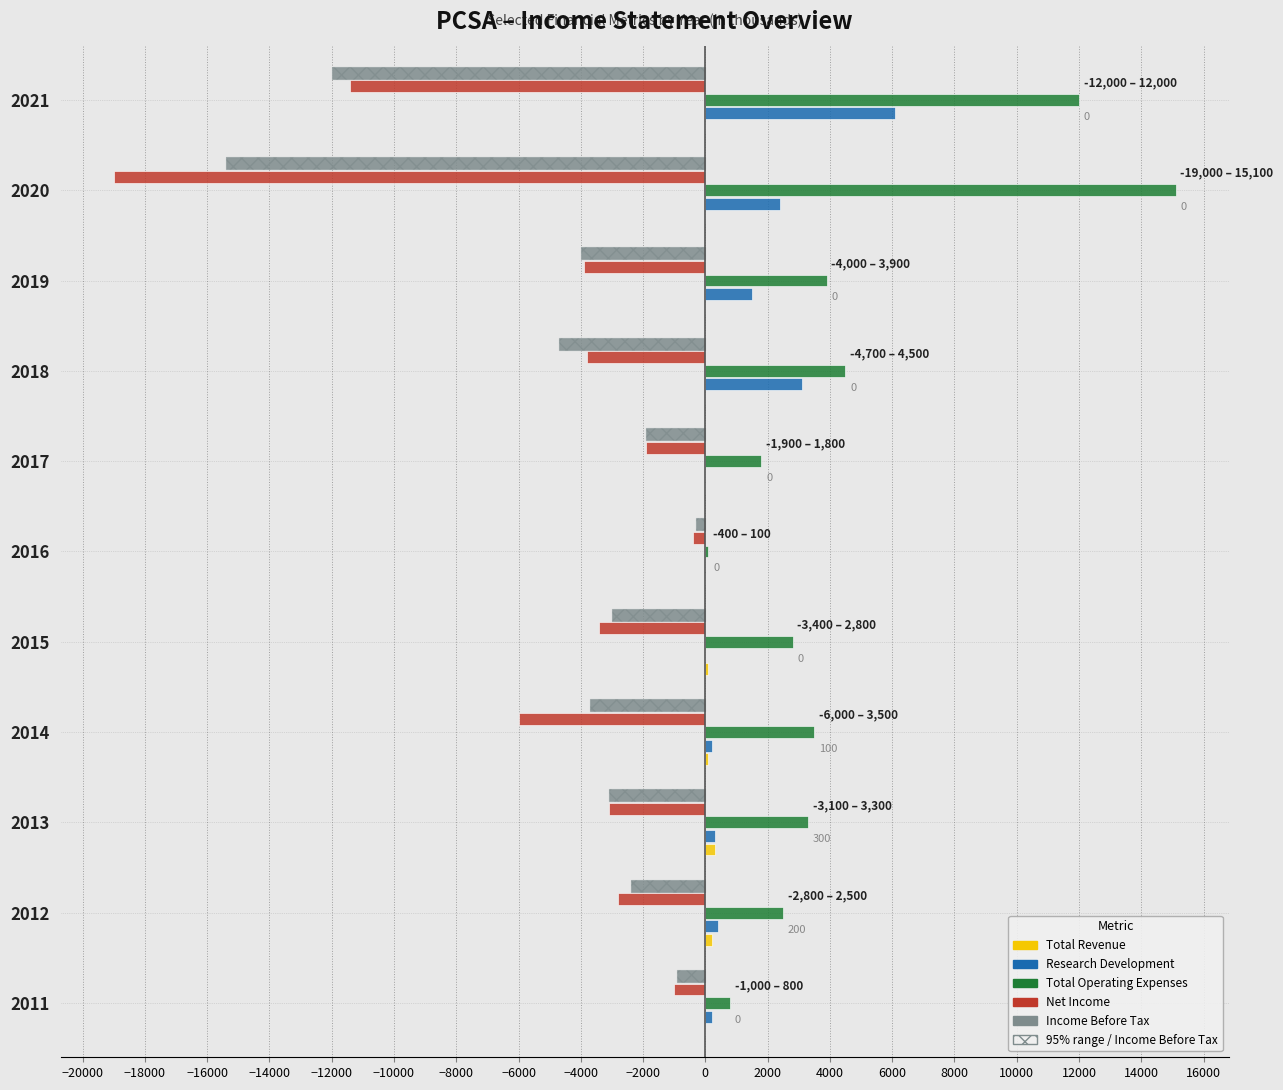

What are all the series names shown in the legend?

Total Revenue, Research Development, Total Operating Expenses, Net Income, Income Before Tax